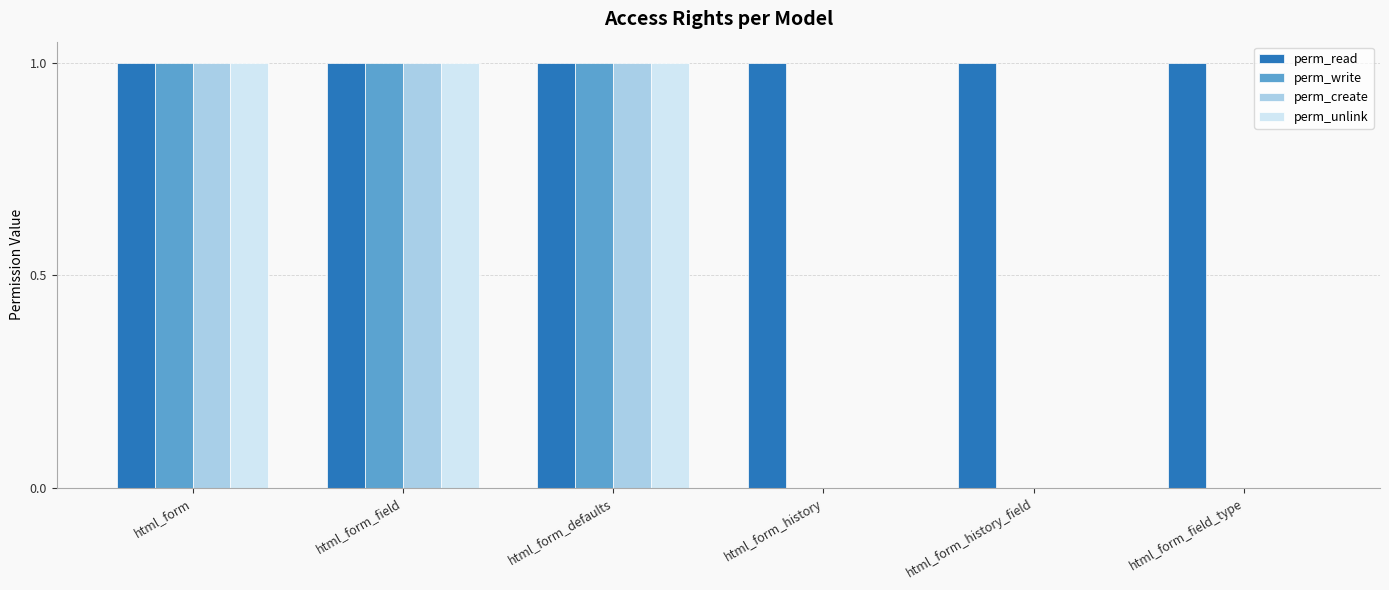

Is it true that perm_read equals 1 at html_form?

True